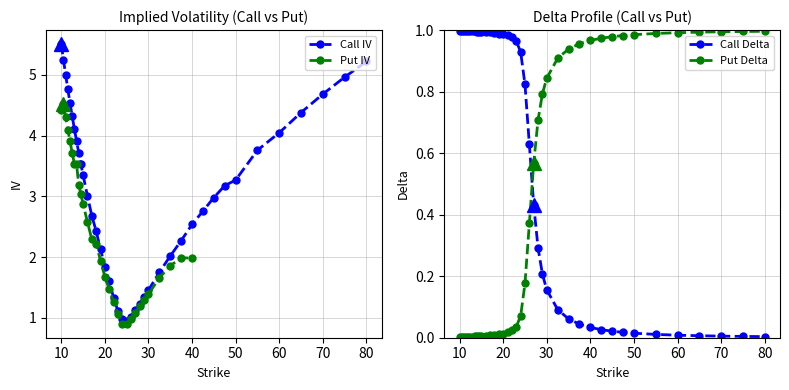

True or false: the data shows 7.1 at 65.

False